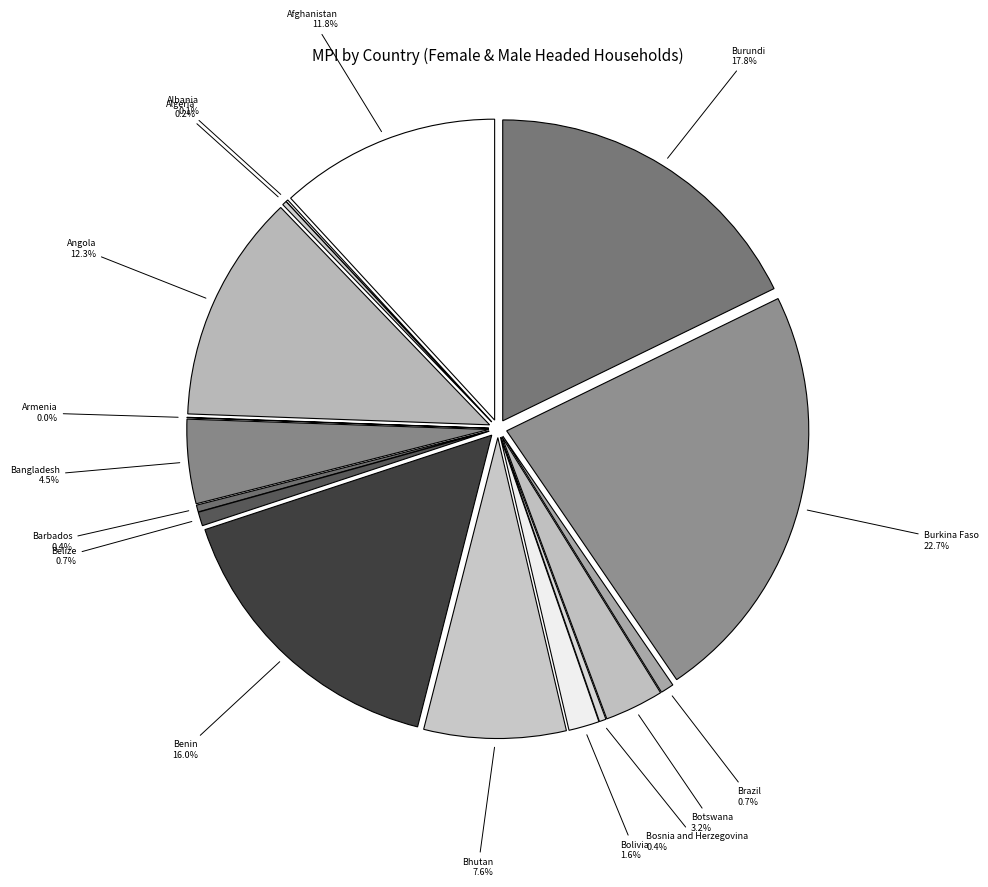

True or false: Algeria accounts for 1% of the total.

False